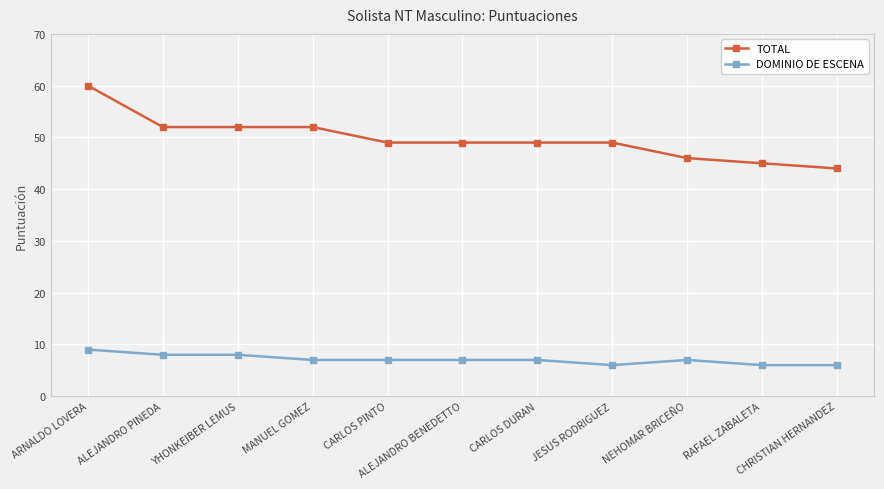

Which series changed the most between YHONKEIBER LEMUS and RAFAEL ZABALETA?

TOTAL